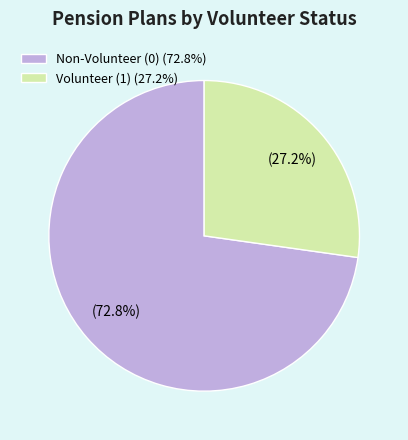

The Non-Volunteer (0) slice represents 73% of the pie. True or false?

True